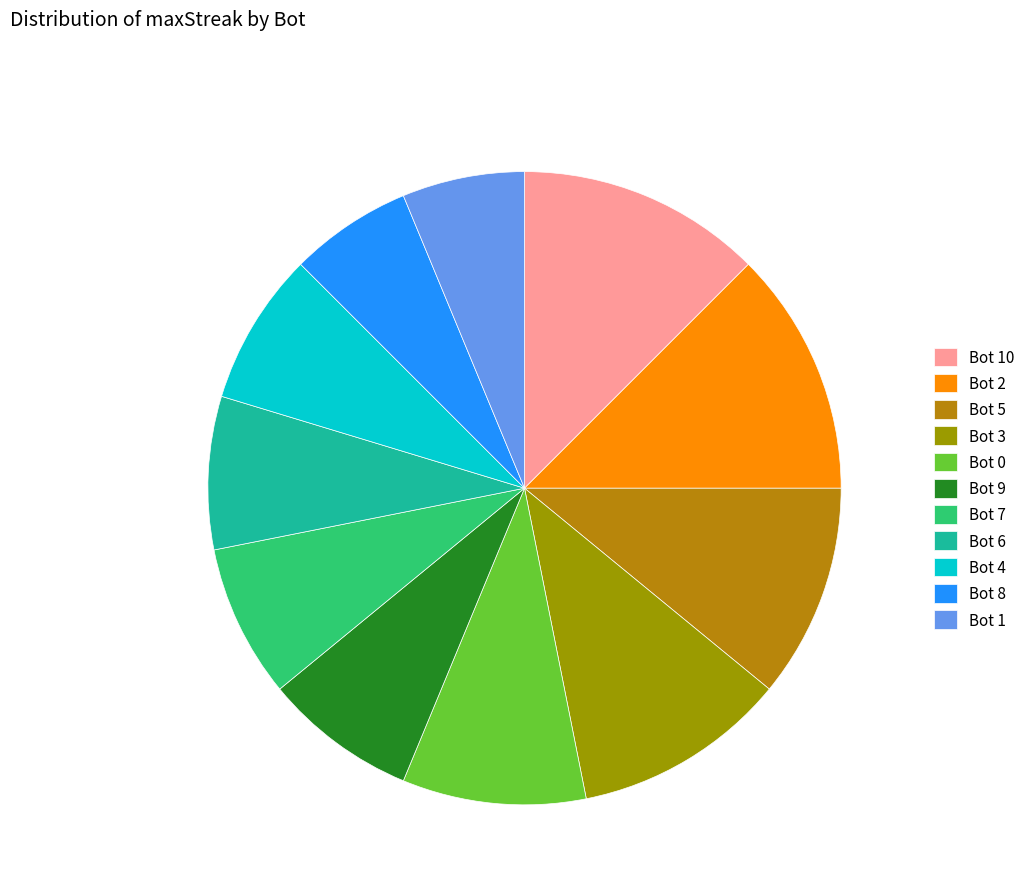

How many slices are in this pie chart?

11